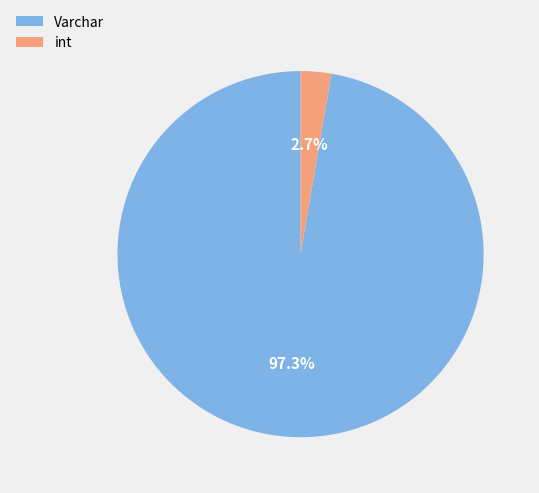

Does any single category account for the majority?

Yes